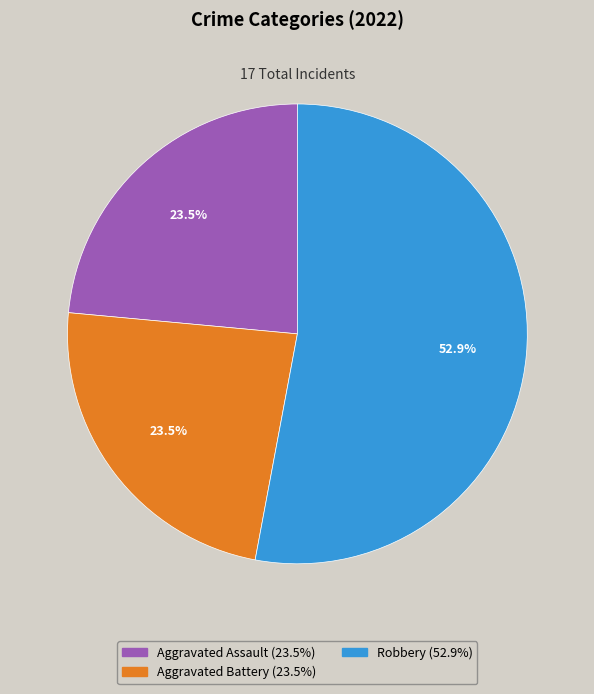

Is there a majority slice in this chart?

Yes